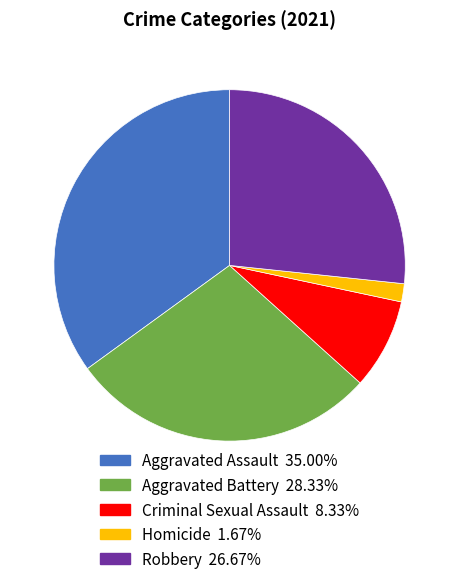

Does any single category account for the majority?

No